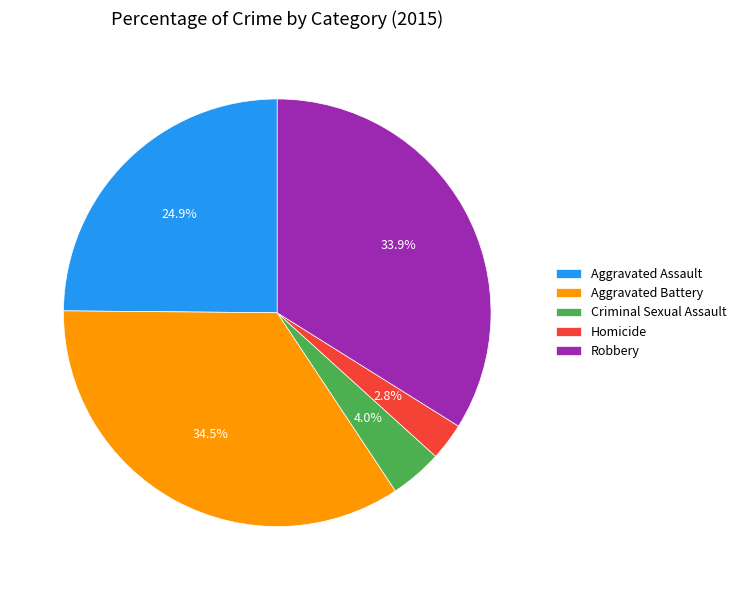

To the nearest percent, what is the average slice percentage?

20%